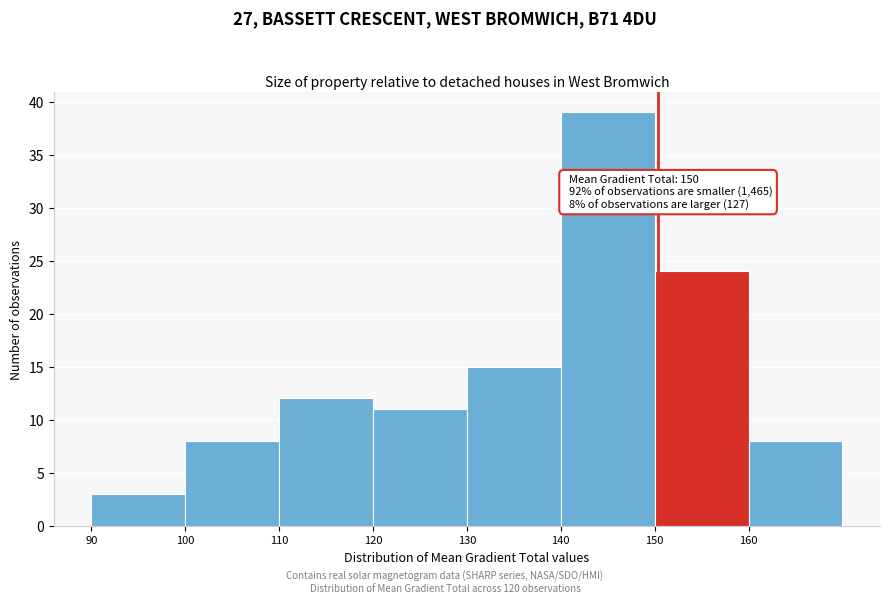

Over which range of the x-axis is the bar tallest?

140 to 150